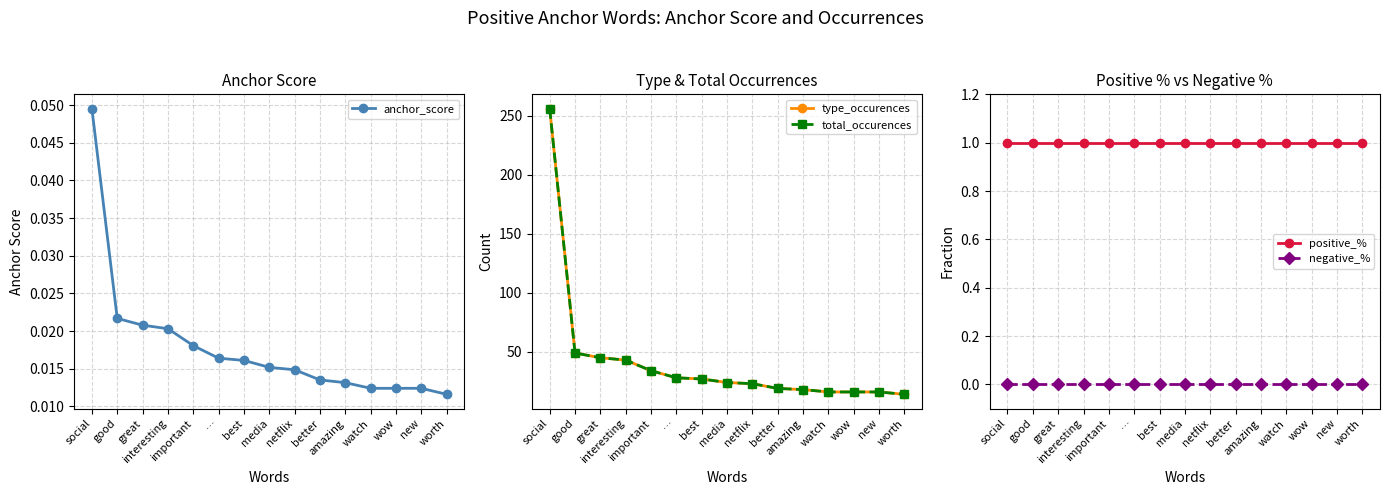

Count the number of data series in this chart.

5